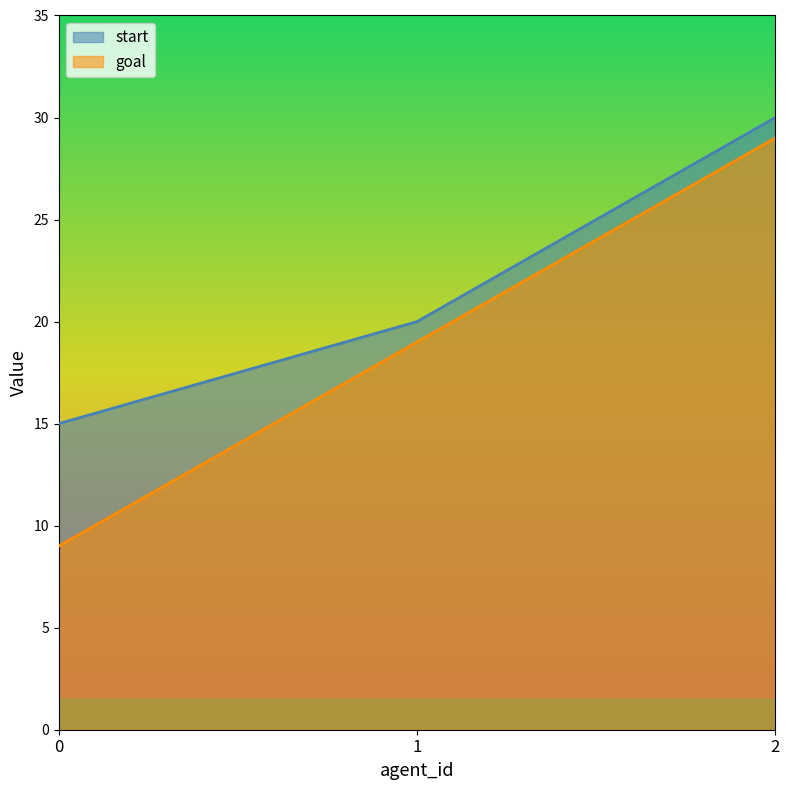

Reading right to left, extract all data points from this chart.

start: 2=30	1=20	0=15
goal: 2=29	1=19	0=9